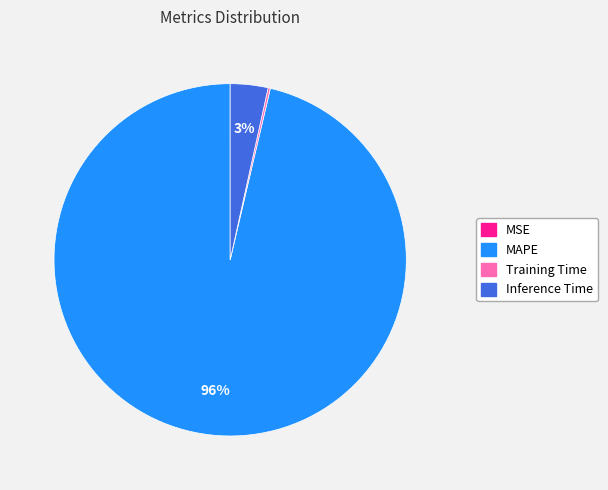

Is there any slice that represents more than half of the pie?

Yes